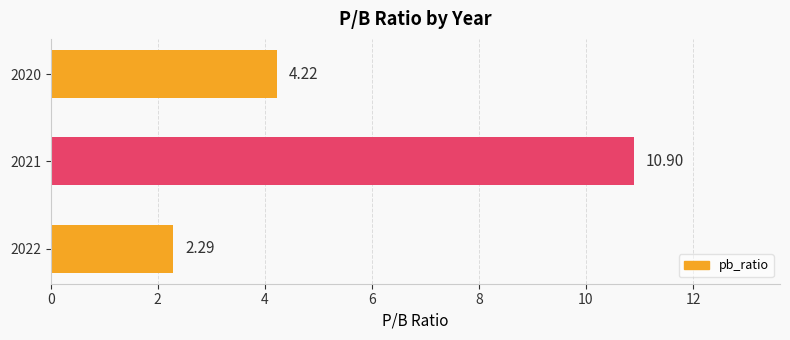

What is the difference between the maximum and minimum values?

8.6